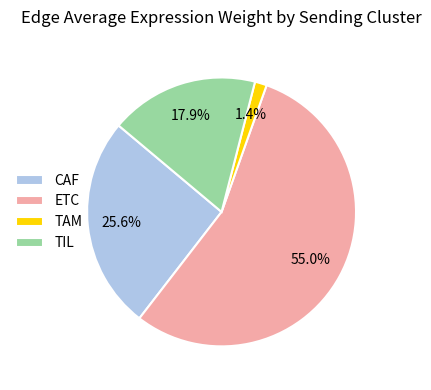

The ETC slice represents 42% of the pie. True or false?

False